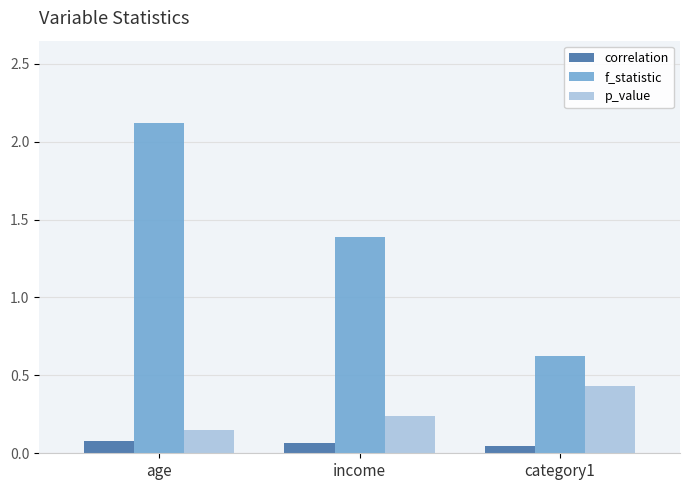

What is the spread (max minus min) of values at income?

1.3